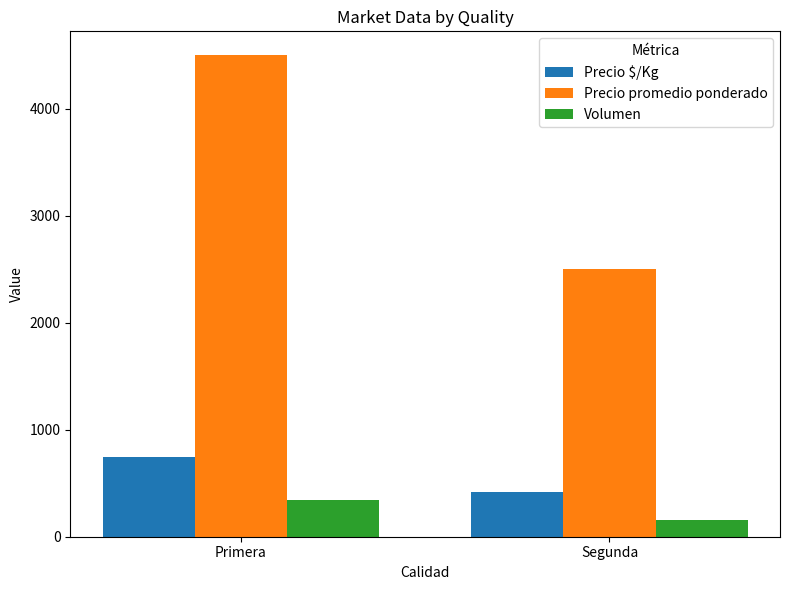

Which series changed the most between Primera and Segunda?

Precio promedio ponderado